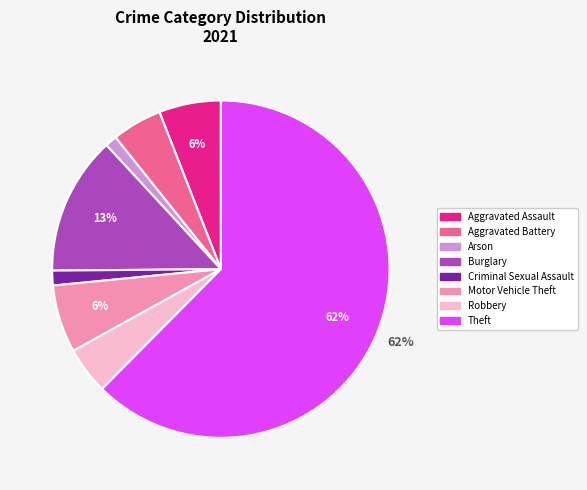

Is there any slice that represents more than half of the pie?

Yes